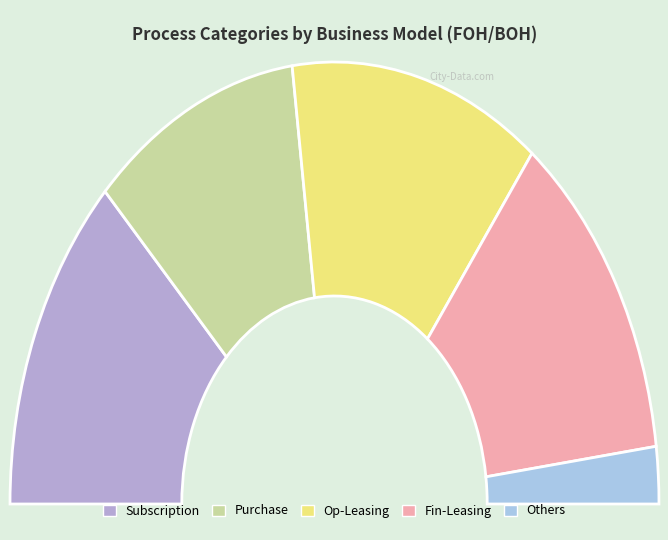

To the nearest percent, what is the difference between the largest and smallest slice percentages?

21%